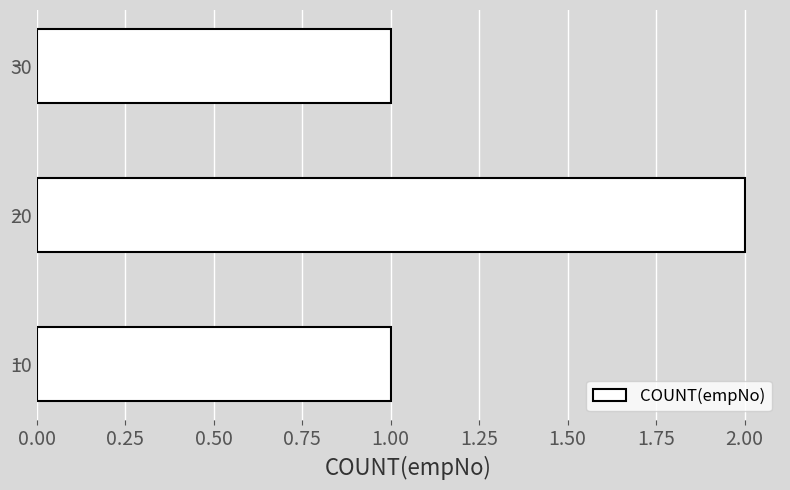

Approximately how many times larger is the value at 30 compared to 10?

1.0